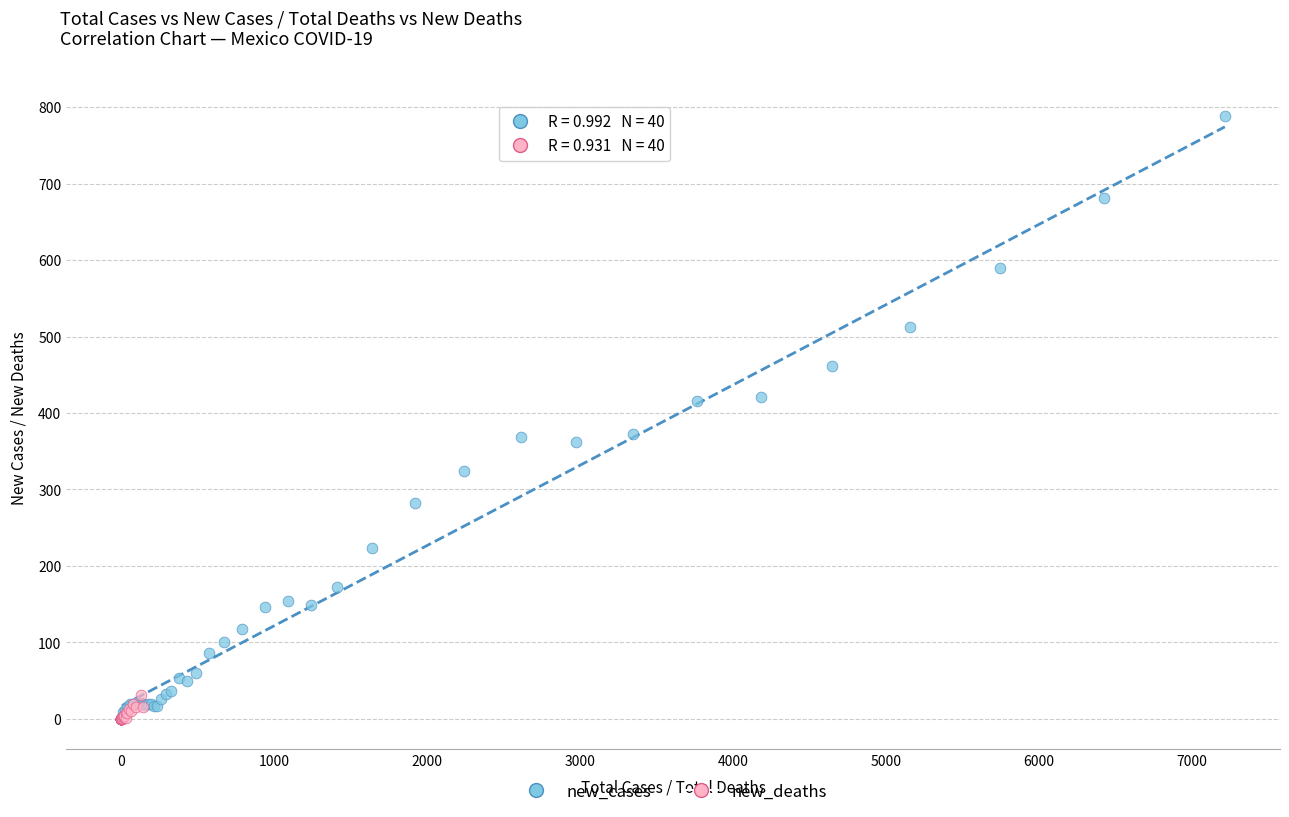

Which series has the widest spread of Y values?

new_cases